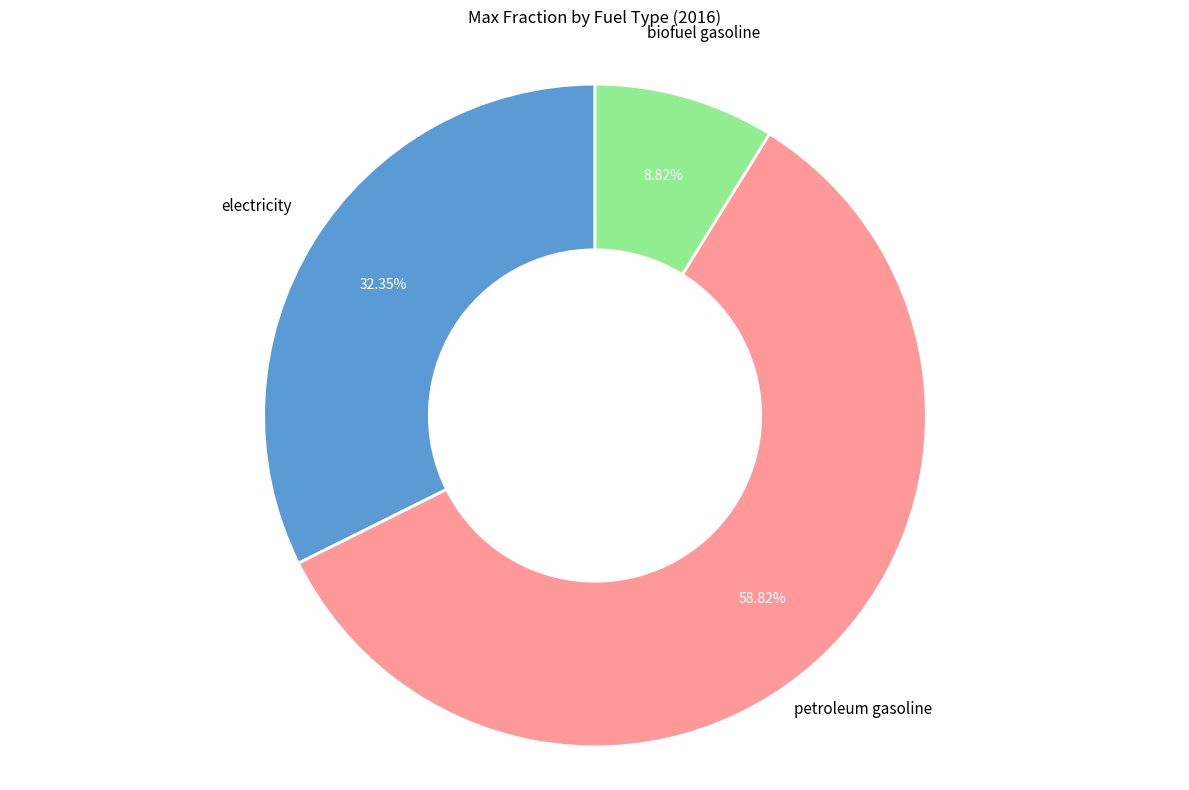

To the nearest percent, what percentage of the pie is electricity?

32%